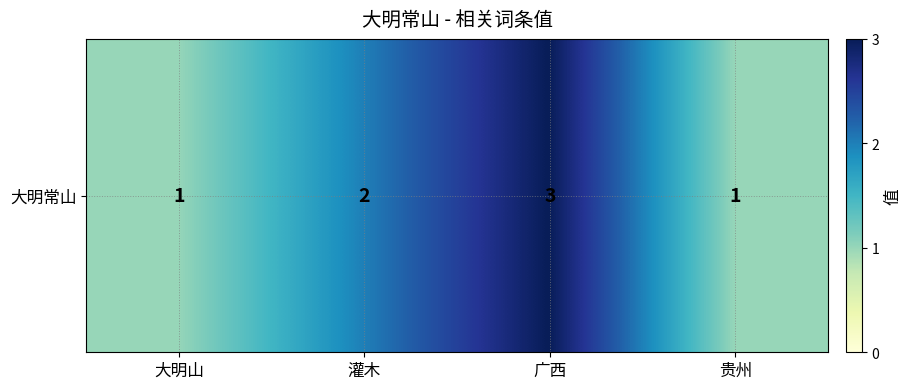

The chart shows a value of 2 at 灌木. True or false?

True